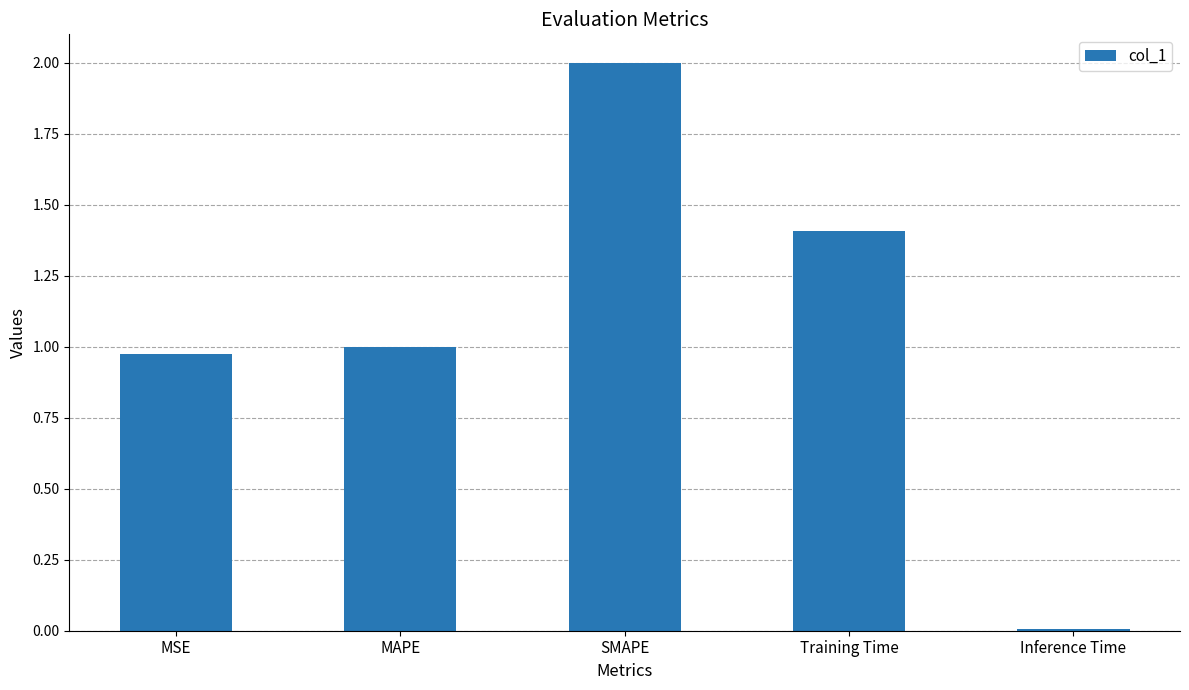

Count the number of categories in the chart.

5